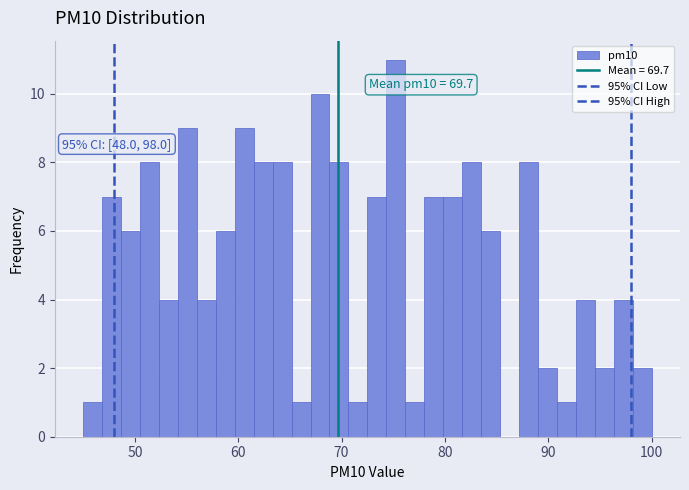

Around what value on the x-axis is the tallest bar? Give the approximate position of its centre, as read against the axis.

75